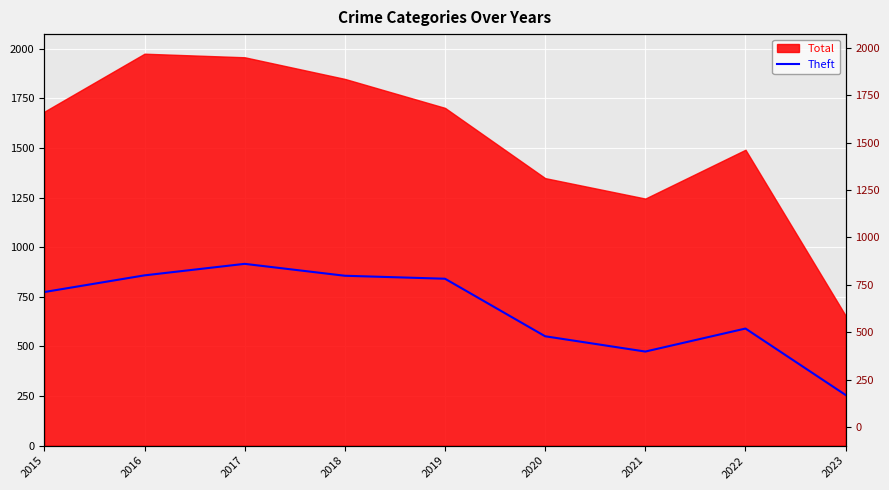

How many values are below 774?

4